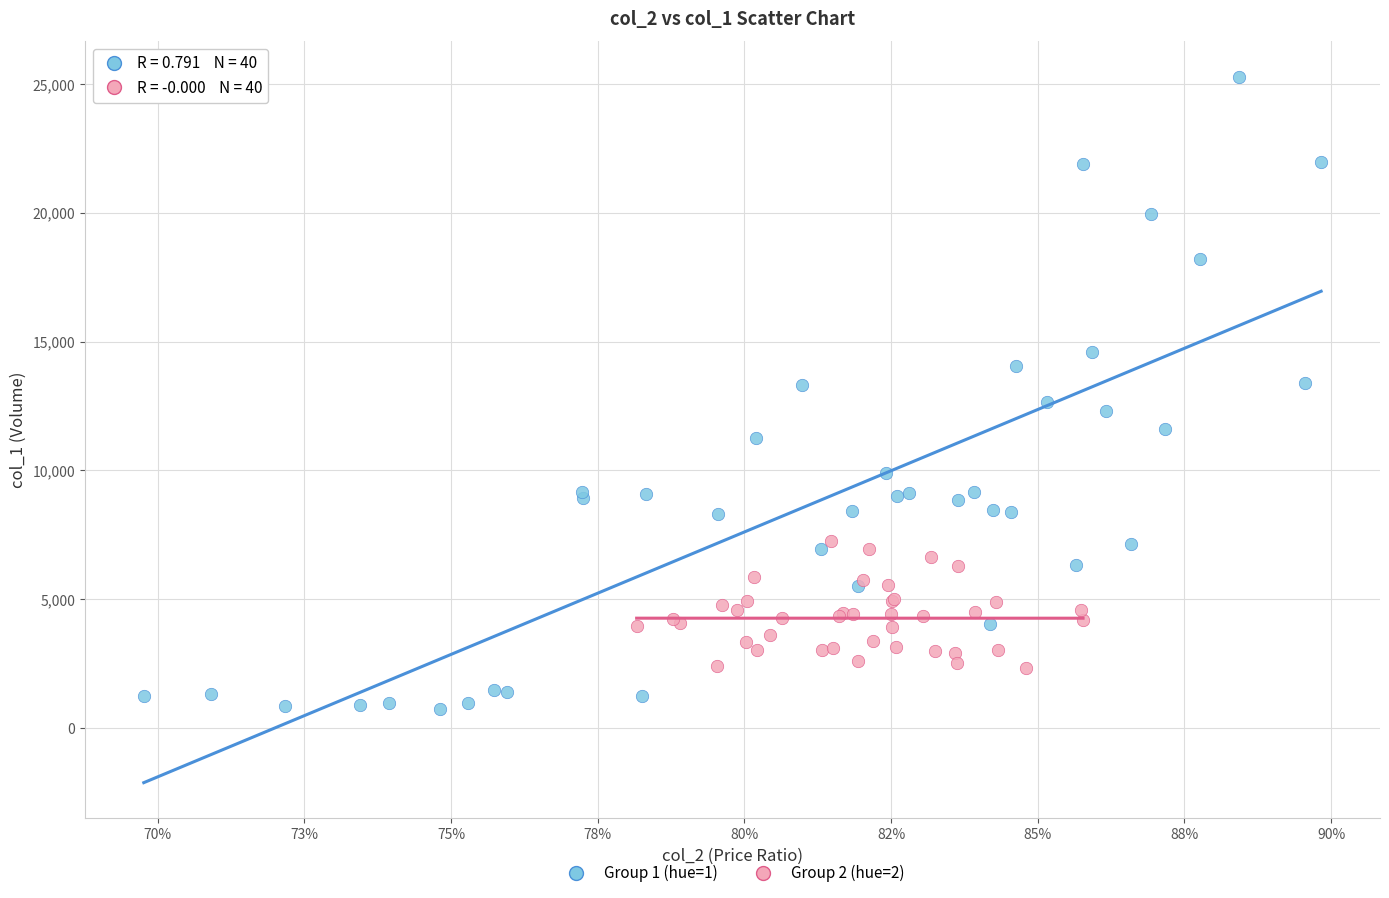

Which series has the largest Y range (max minus min)?

Group 1 (hue=1)